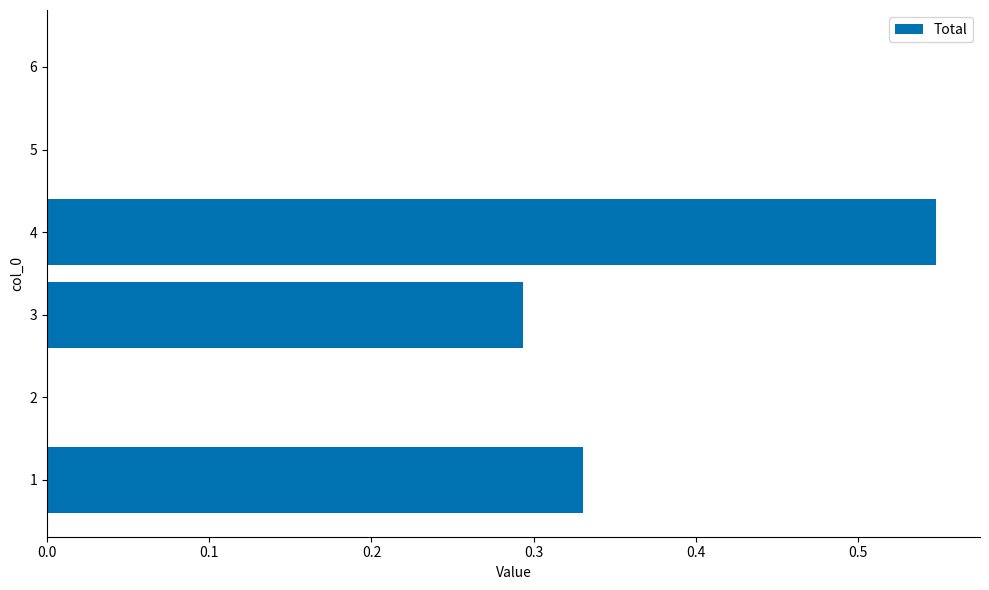

What is the sum of all values?

1.2